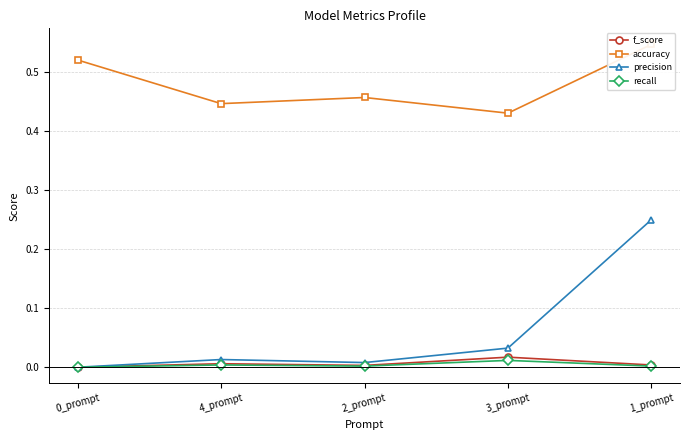

True or false: accuracy and recall cross at least once.

False